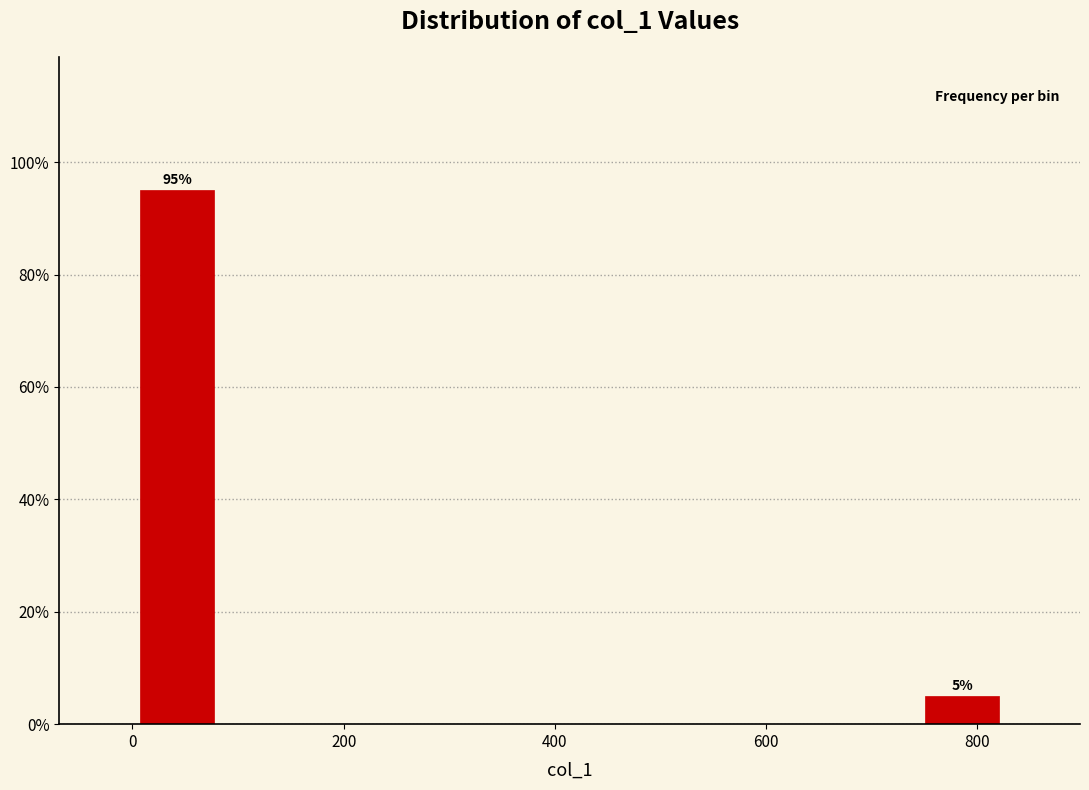

Over which range of the x-axis is the bar tallest?

0 to 80